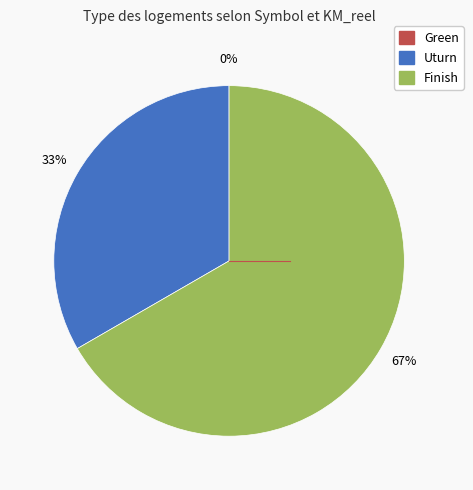

Is the sum of Finish and Uturn greater than half?

Yes